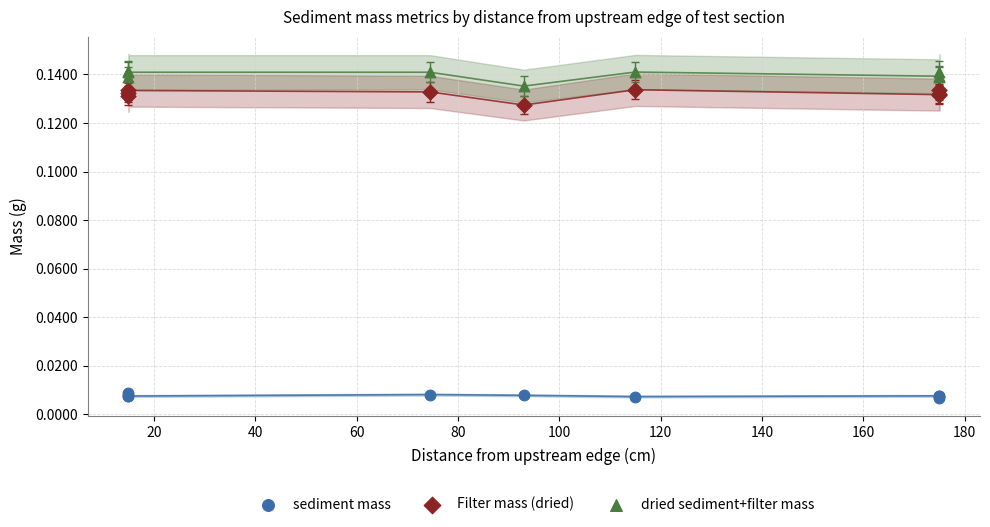

Which series reaches the maximum Y coordinate?

dried sediment+filter mass